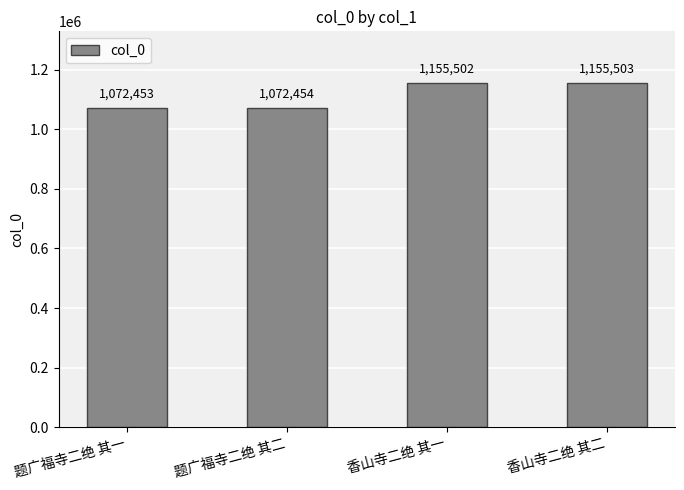

What is the sum of the values at 题广福寺二绝 其二 and 题广福寺二绝 其一?

2144907